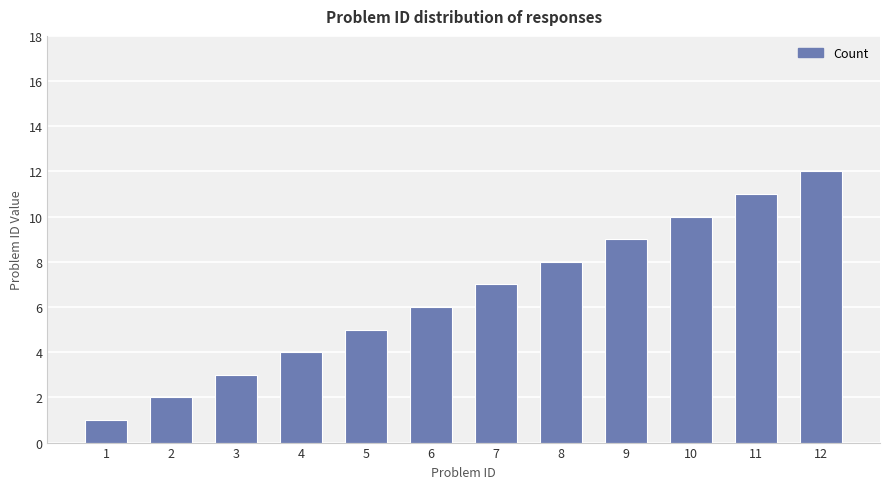

Rank the categories by value from highest to lowest.

12, 11, 10, 9, 8, 7, 6, 5, 4, 3, 2, 1